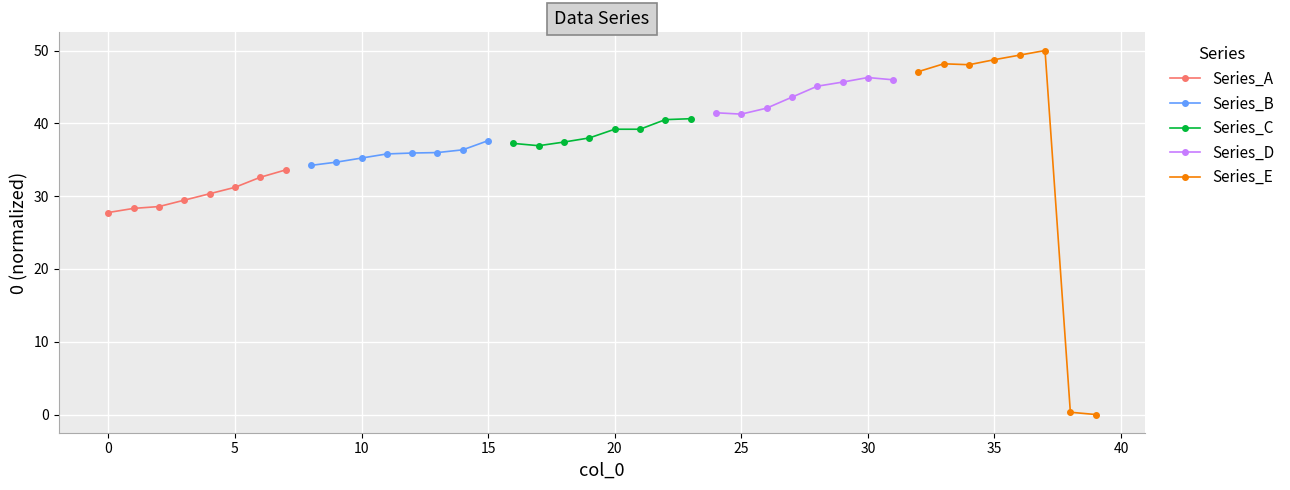

The Series_A series shows 11.5 at 5. True or false?

False